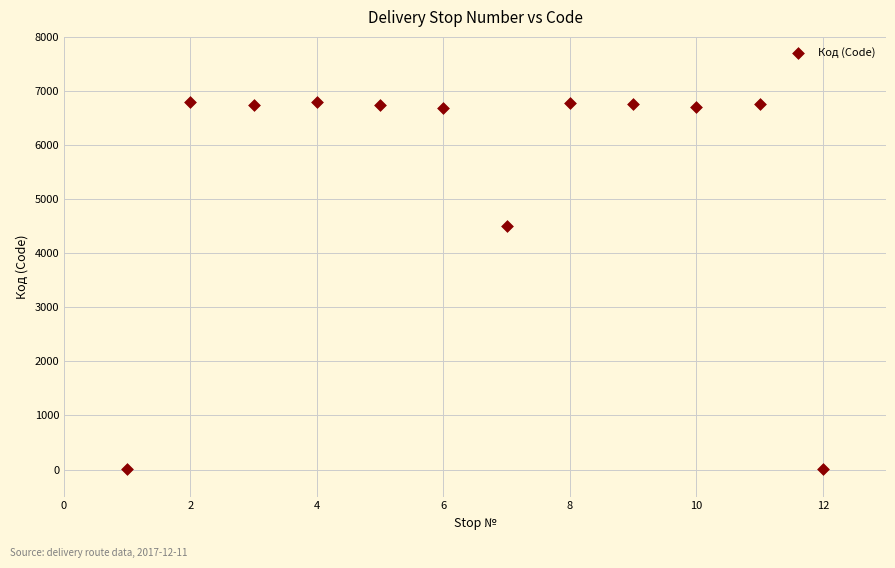

What Y value in the scatter plot is closest to 3401?

4508